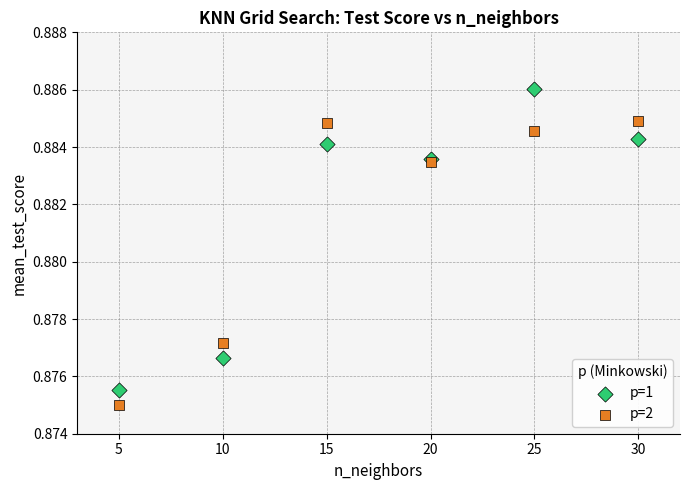

Which series has the largest Y range (max minus min)?

p=1